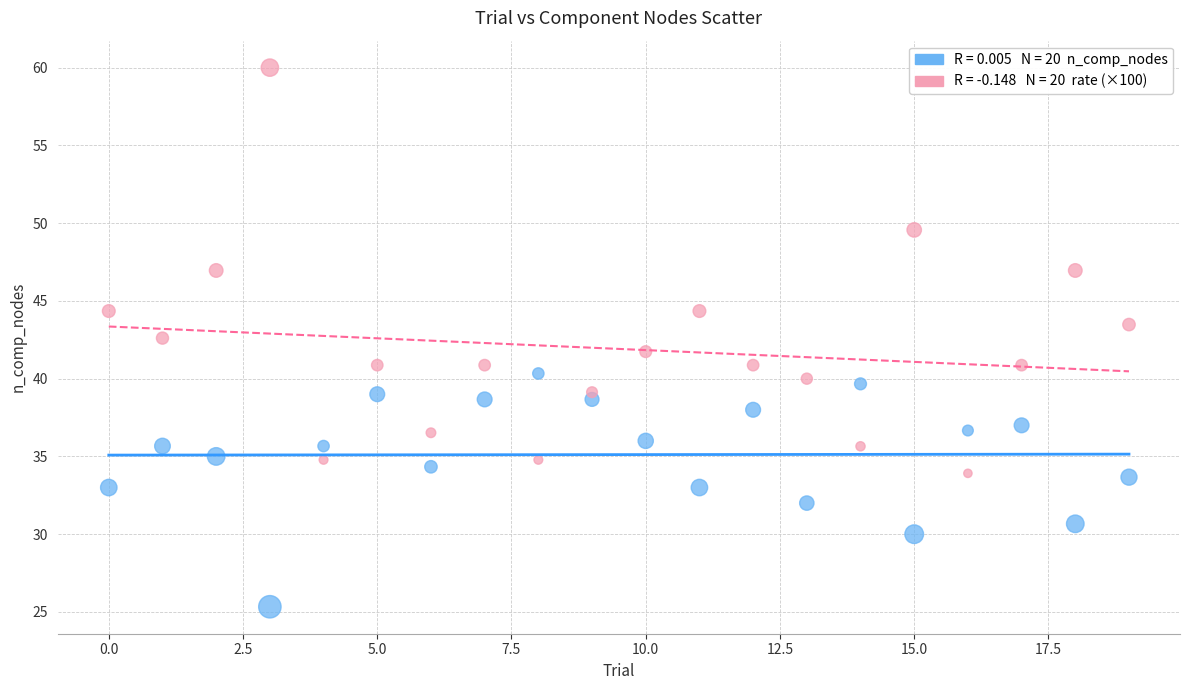

Across all data points, what is the range of Y values (max minus min)?

34.7